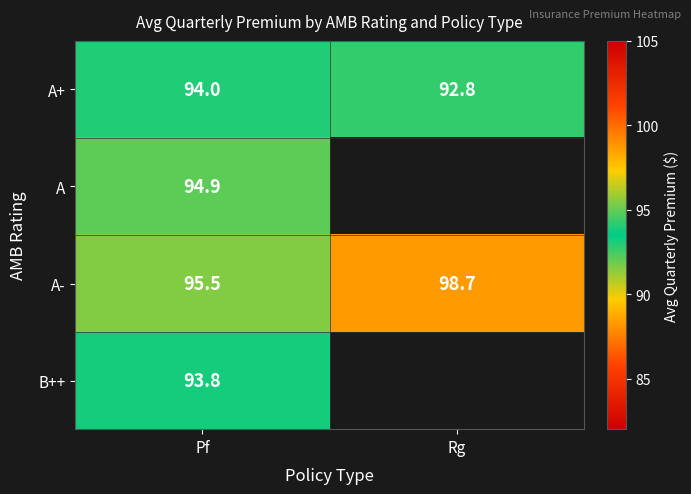

At which label does A- first exceed 98?

Rg